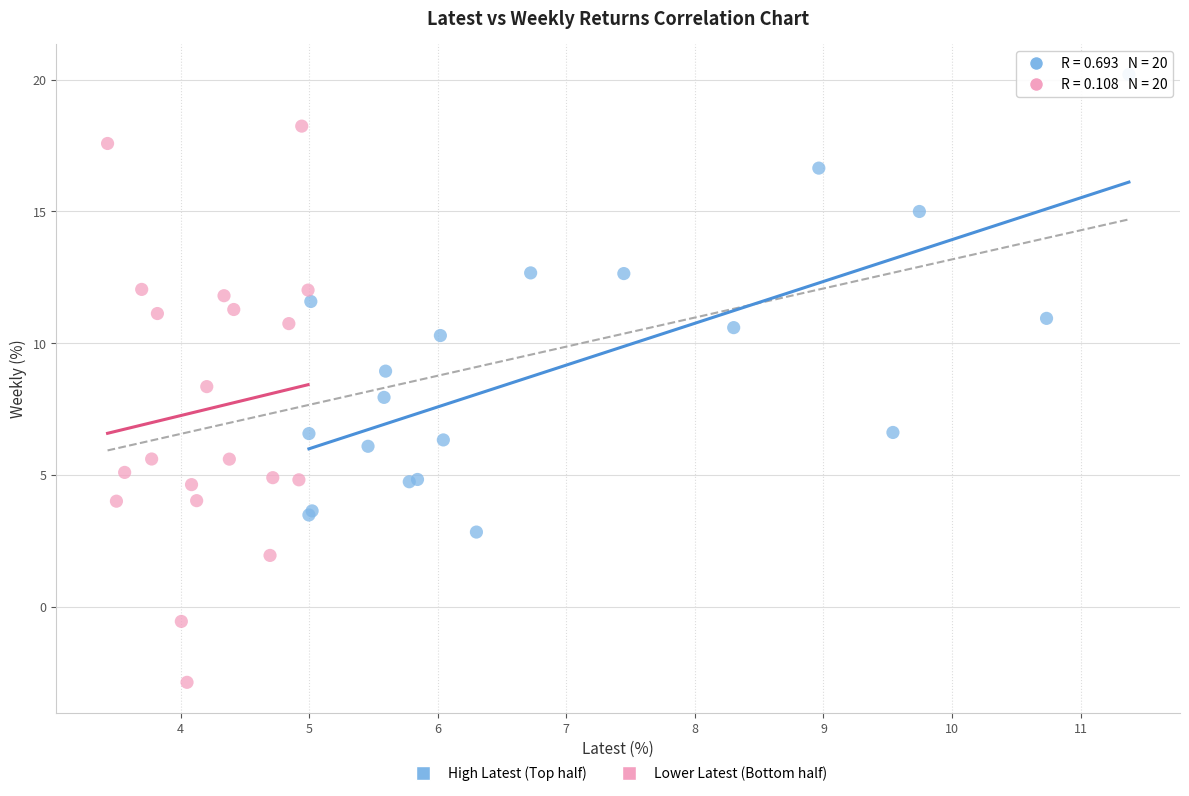

Which series has the largest Y range (max minus min)?

Lower Latest (Bottom half)